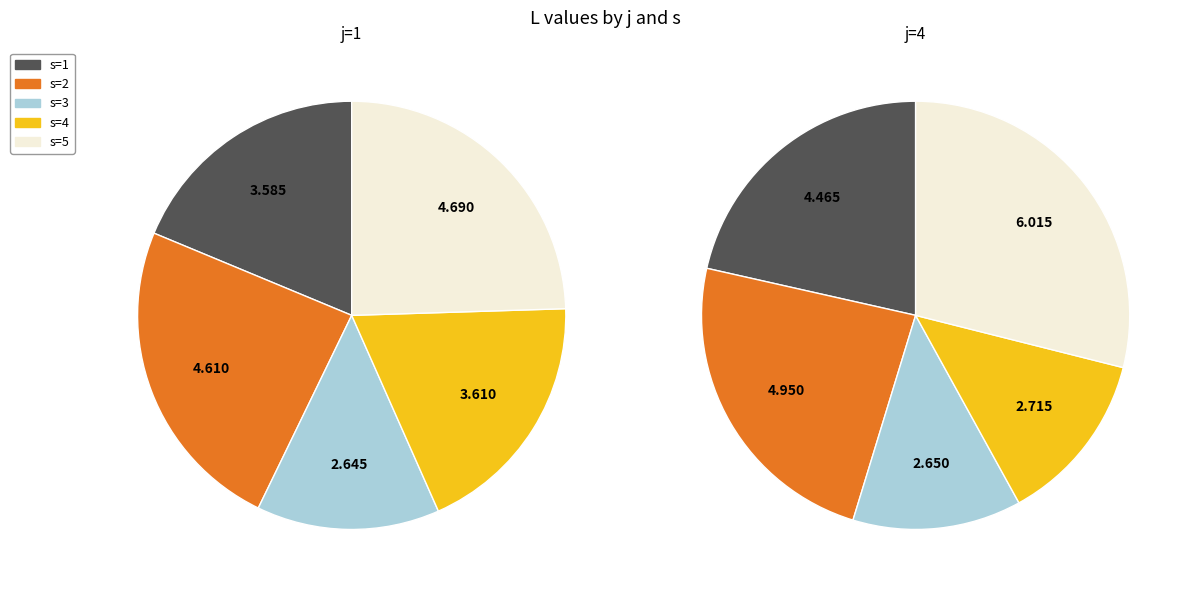

Between s=3 and s=4, which series saw the biggest shift?

j=1